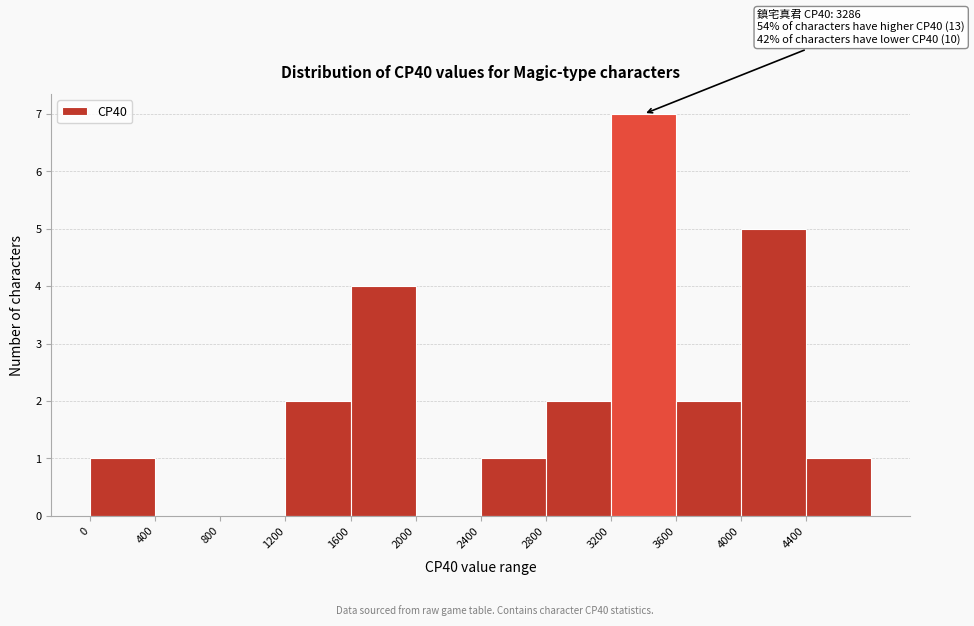

Which range on the x-axis has the tallest bar?

3200 to 3600